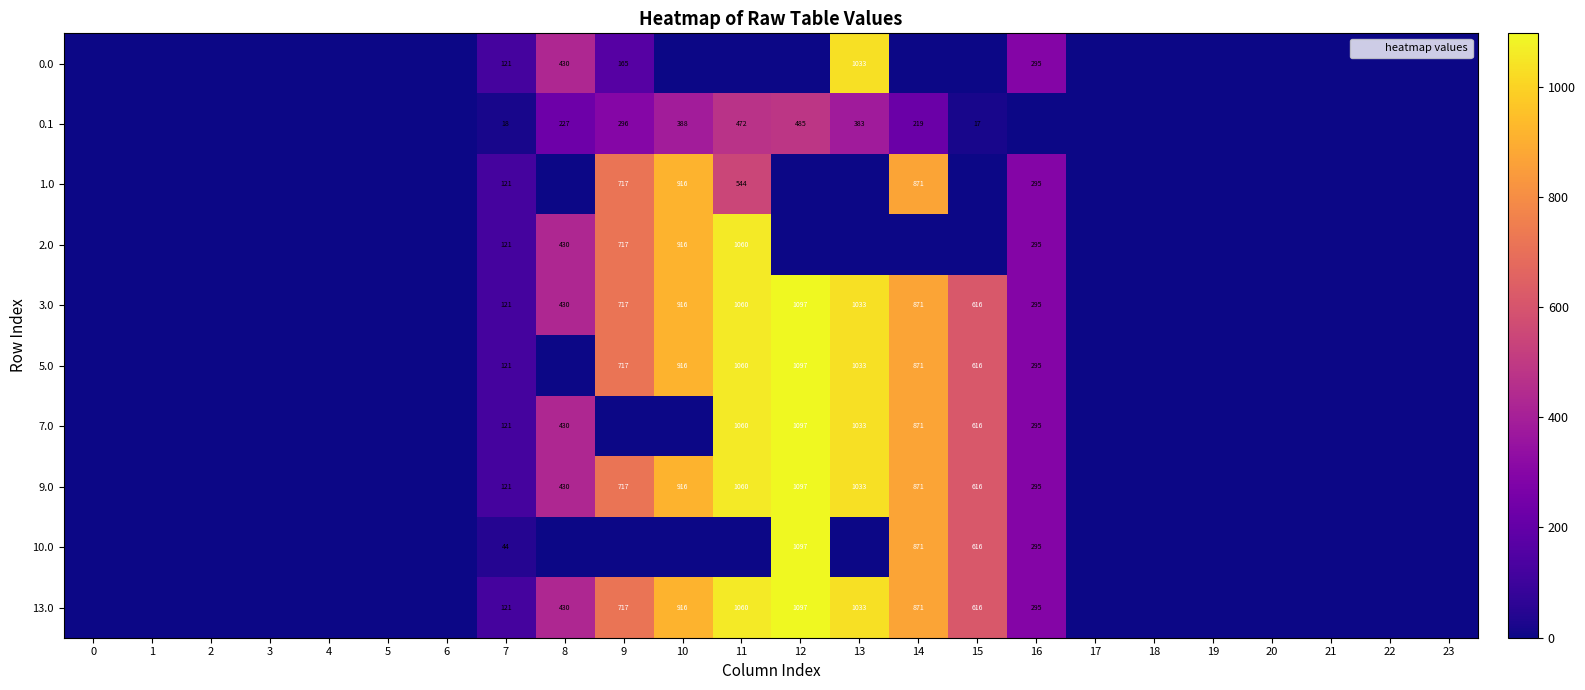

The value of 1.0 at 18 is 0.0. True or false?

True